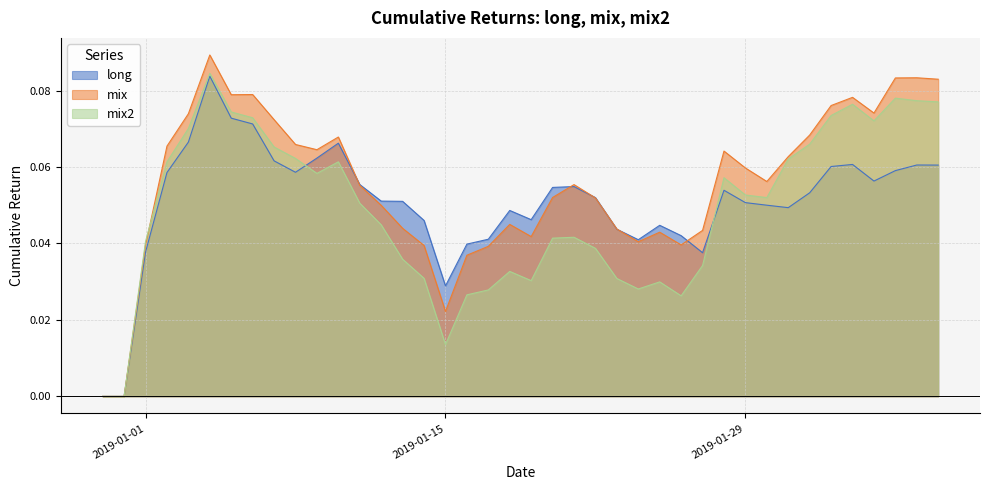

Reading right to left, transcribe all the data shown in this chart.

long: 2019-02-07=0.1	2019-02-06=0.1	2019-02-05=0.1	2019-02-04=0.1	2019-02-03=0.1	2019-02-02=0.1	2019-02-01=0.1	2019-01-31=0.0	2019-01-30=0.1	2019-01-29=0.1	2019-01-28=0.1	2019-01-27=0.0	2019-01-26=0.0	2019-01-25=0.0	2019-01-24=0.0	2019-01-23=0.0	2019-01-22=0.1	2019-01-21=0.1	2019-01-20=0.1	2019-01-19=0.0	2019-01-18=0.0	2019-01-17=0.0	2019-01-16=0.0	2019-01-15=0.0	2019-01-14=0.0	2019-01-13=0.1	2019-01-12=0.1	2019-01-11=0.1	2019-01-10=0.1	2019-01-09=0.1	2019-01-08=0.1	2019-01-07=0.1	2019-01-06=0.1	2019-01-05=0.1	2019-01-04=0.1	2019-01-03=0.1	2019-01-02=0.1	2019-01-01=0.0	2018-12-31=0.0	2018-12-30=0.0
mix: 2019-02-07=0.1	2019-02-06=0.1	2019-02-05=0.1	2019-02-04=0.1	2019-02-03=0.1	2019-02-02=0.1	2019-02-01=0.1	2019-01-31=0.1	2019-01-30=0.1	2019-01-29=0.1	2019-01-28=0.1	2019-01-27=0.0	2019-01-26=0.0	2019-01-25=0.0	2019-01-24=0.0	2019-01-23=0.0	2019-01-22=0.1	2019-01-21=0.1	2019-01-20=0.1	2019-01-19=0.0	2019-01-18=0.0	2019-01-17=0.0	2019-01-16=0.0	2019-01-15=0.0	2019-01-14=0.0	2019-01-13=0.0	2019-01-12=0.0	2019-01-11=0.1	2019-01-10=0.1	2019-01-09=0.1	2019-01-08=0.1	2019-01-07=0.1	2019-01-06=0.1	2019-01-05=0.1	2019-01-04=0.1	2019-01-03=0.1	2019-01-02=0.1	2019-01-01=0.0	2018-12-31=0.0	2018-12-30=0.0
mix2: 2019-02-07=0.1	2019-02-06=0.1	2019-02-05=0.1	2019-02-04=0.1	2019-02-03=0.1	2019-02-02=0.1	2019-02-01=0.1	2019-01-31=0.1	2019-01-30=0.1	2019-01-29=0.1	2019-01-28=0.1	2019-01-27=0.0	2019-01-26=0.0	2019-01-25=0.0	2019-01-24=0.0	2019-01-23=0.0	2019-01-22=0.0	2019-01-21=0.0	2019-01-20=0.0	2019-01-19=0.0	2019-01-18=0.0	2019-01-17=0.0	2019-01-16=0.0	2019-01-15=0.0	2019-01-14=0.0	2019-01-13=0.0	2019-01-12=0.0	2019-01-11=0.1	2019-01-10=0.1	2019-01-09=0.1	2019-01-08=0.1	2019-01-07=0.1	2019-01-06=0.1	2019-01-05=0.1	2019-01-04=0.1	2019-01-03=0.1	2019-01-02=0.1	2019-01-01=0.0	2018-12-31=0.0	2018-12-30=0.0